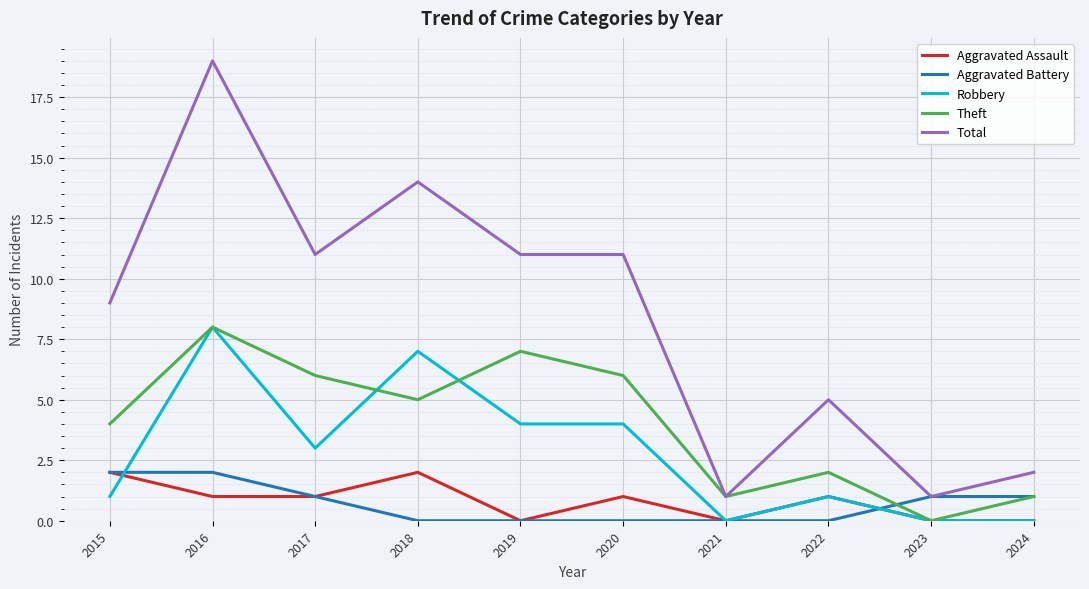

What is the value of the Aggravated Assault point at the 4th from the left?

2